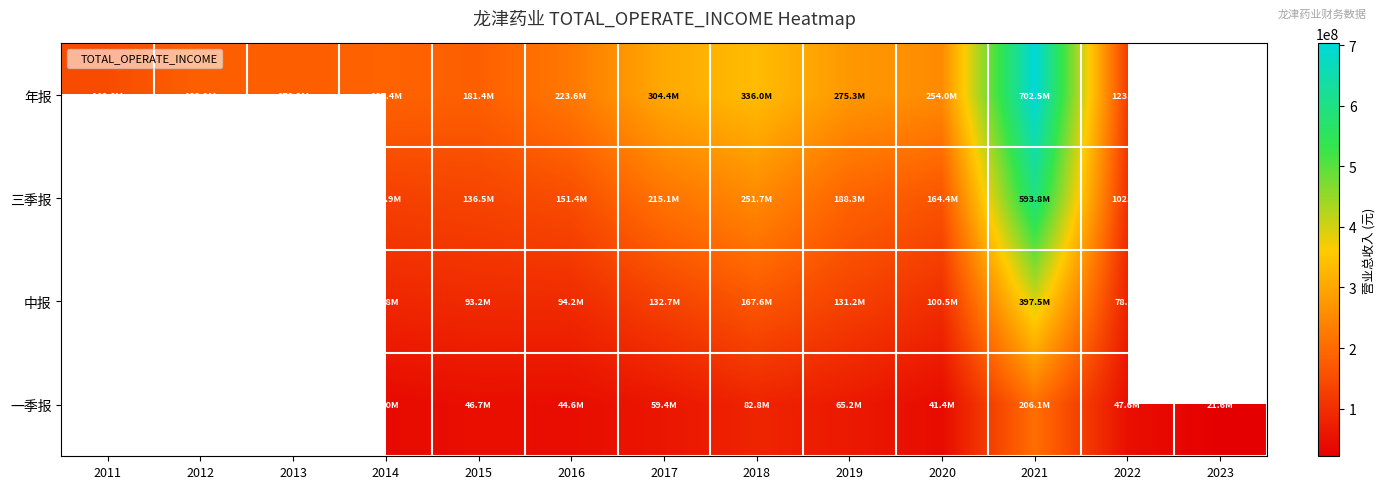

At how many categories does at least one series exceed 692935899?

1